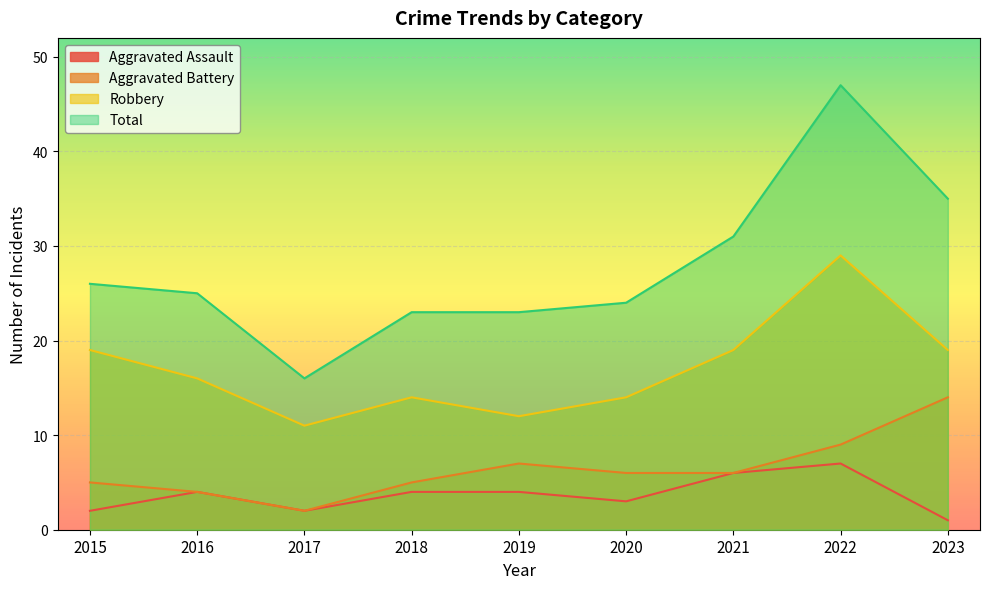

How many interior local peaks does the Total series have?

1